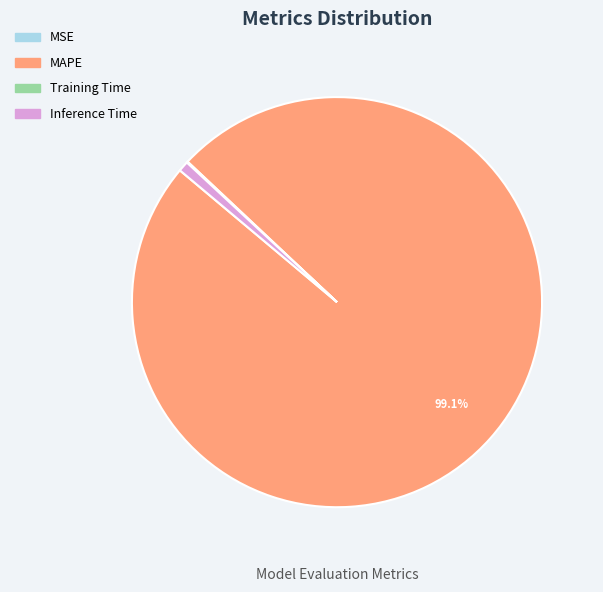

Which slice is the largest?

MAPE